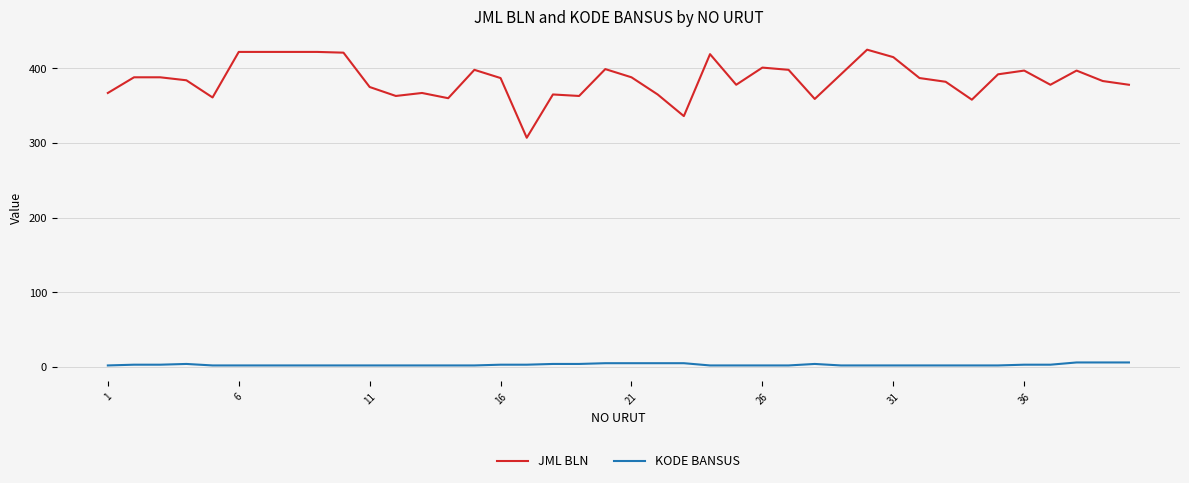

True or false: JML BLN and KODE BANSUS cross at least once.

False